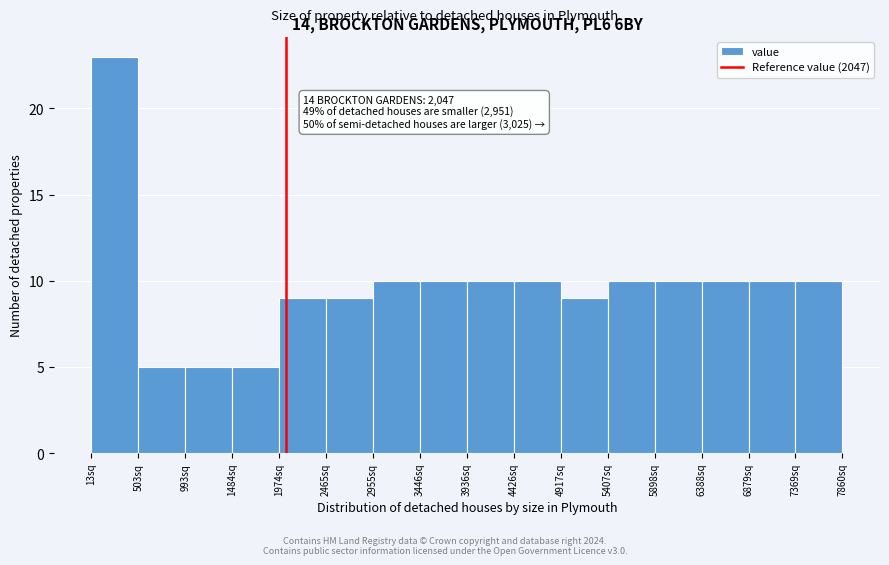

Which range on the x-axis has the tallest bar?

0 to 500